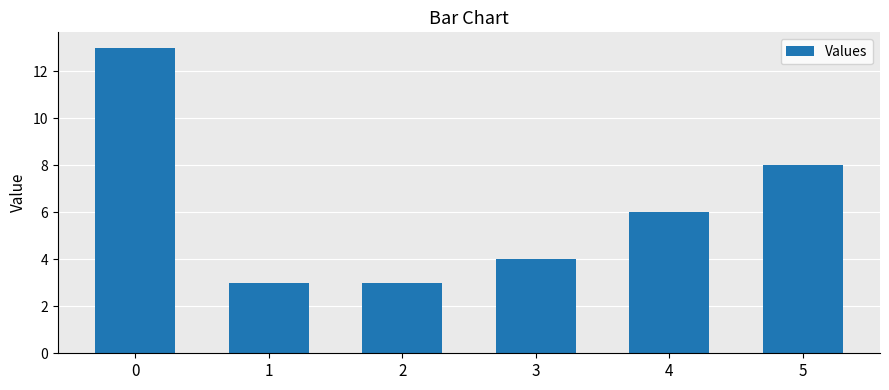

True or false: the data shows 8 at 5.

True